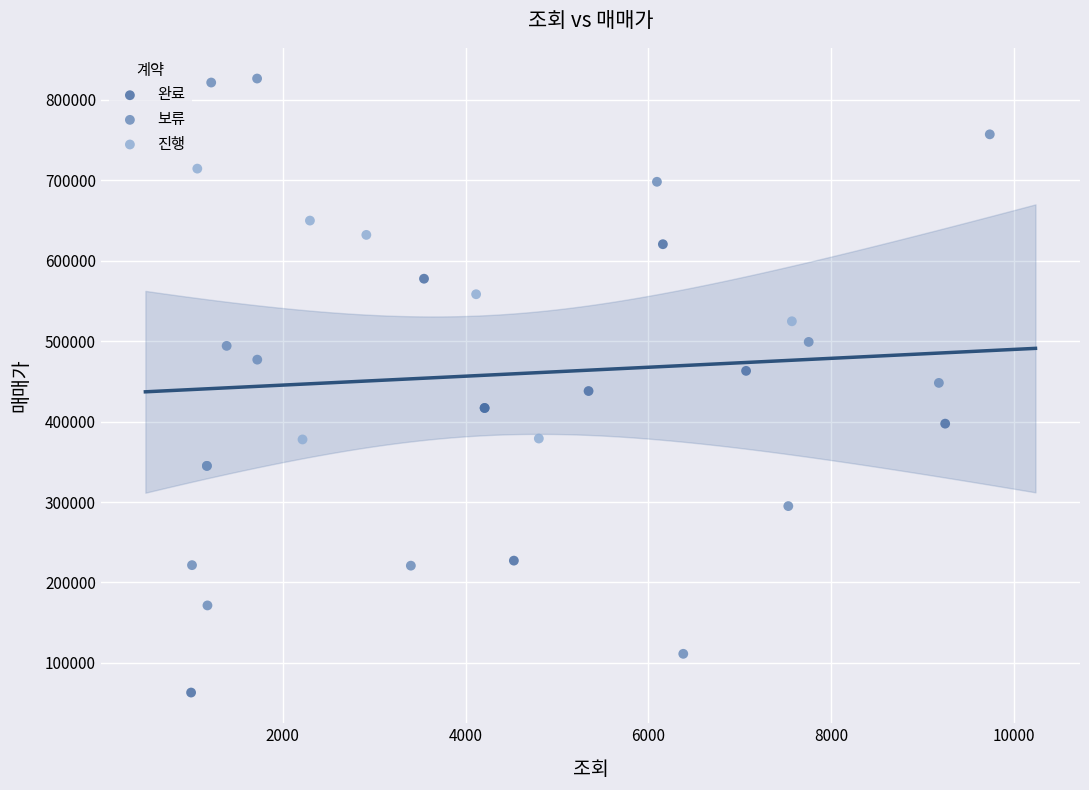

Which series contains the lowest Y value?

완료